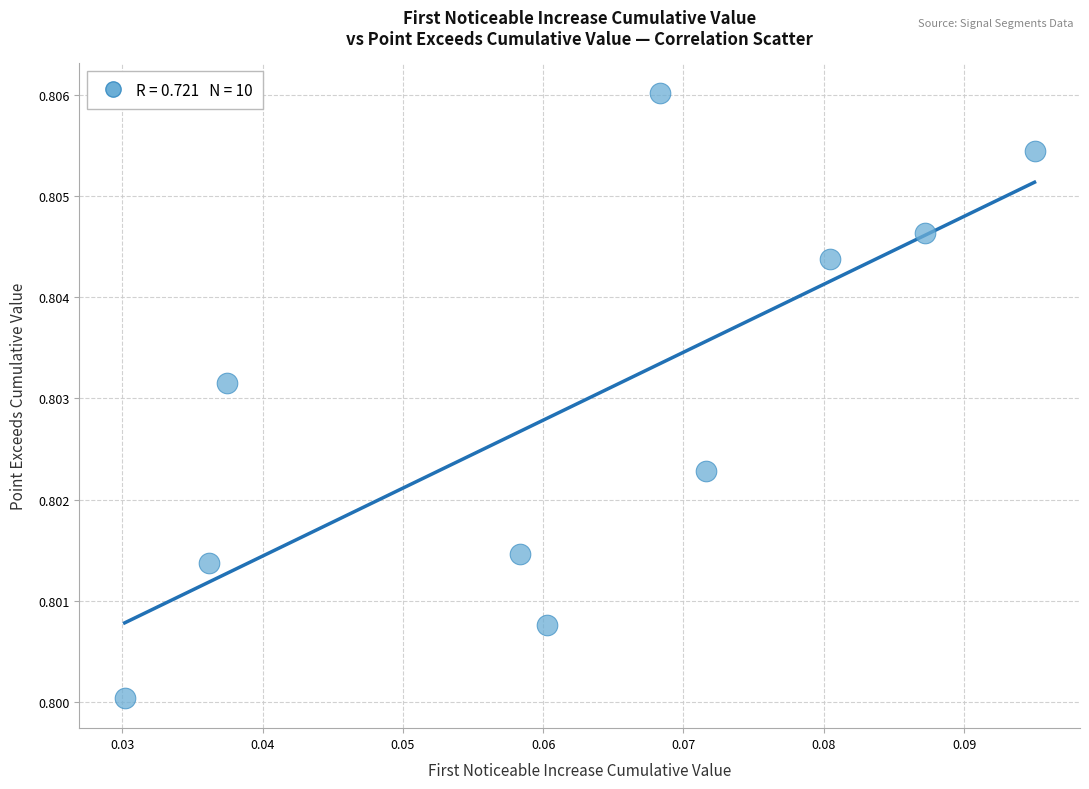

How many points are shown in the scatter plot?

10